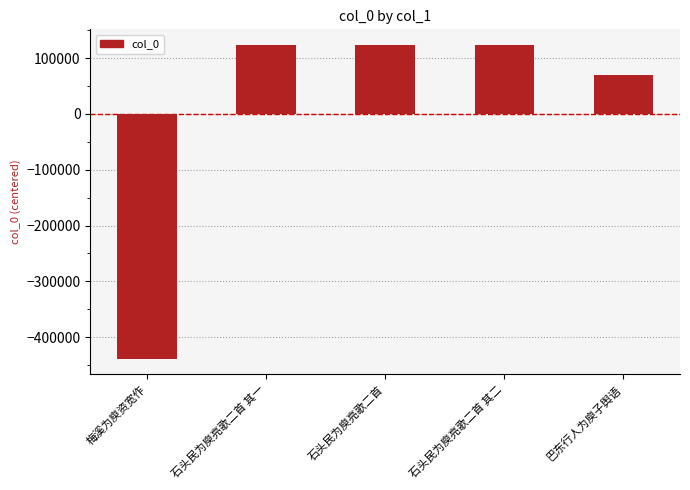

Where does the data first go above 122955?

石头民为庾亮歌二首 其一